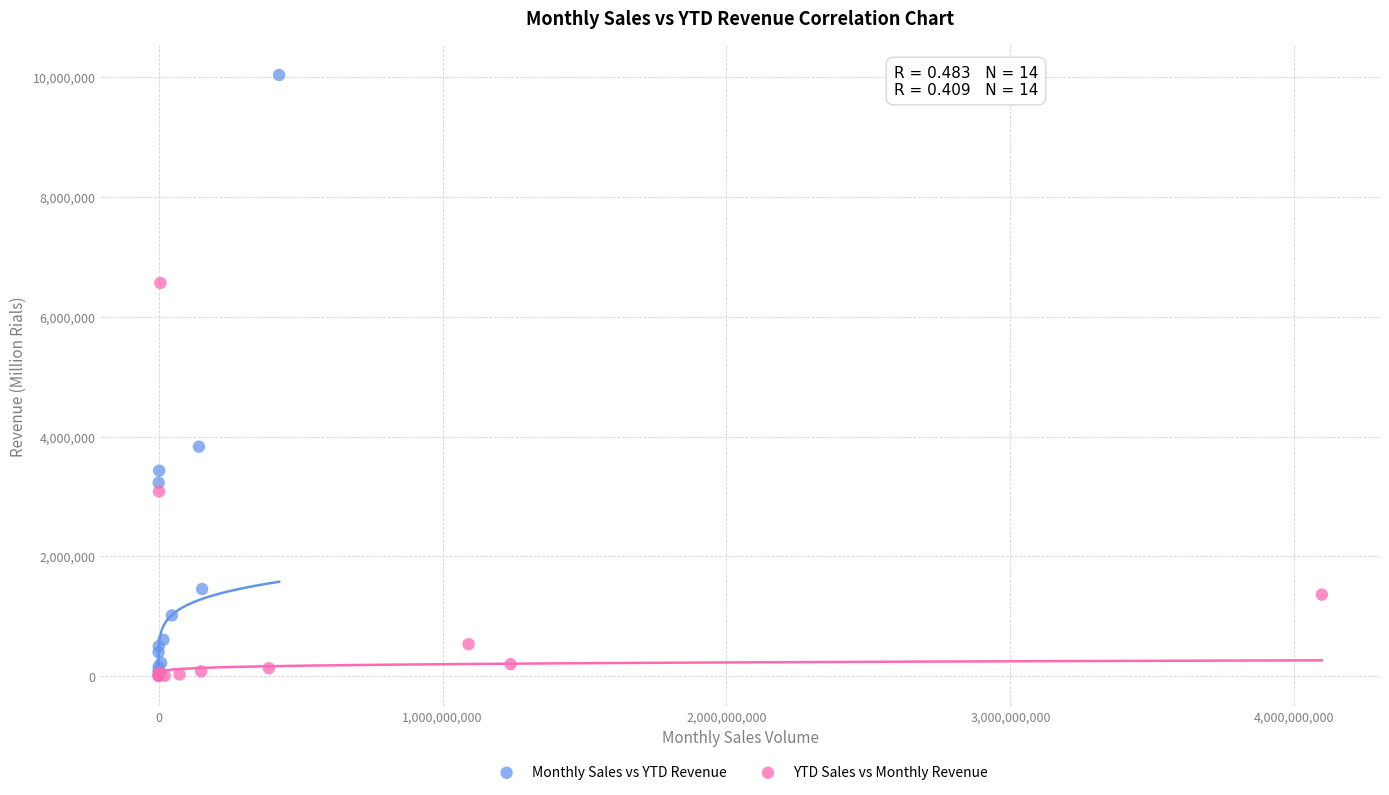

Which series has the largest Y range (max minus min)?

Monthly Sales vs YTD Revenue